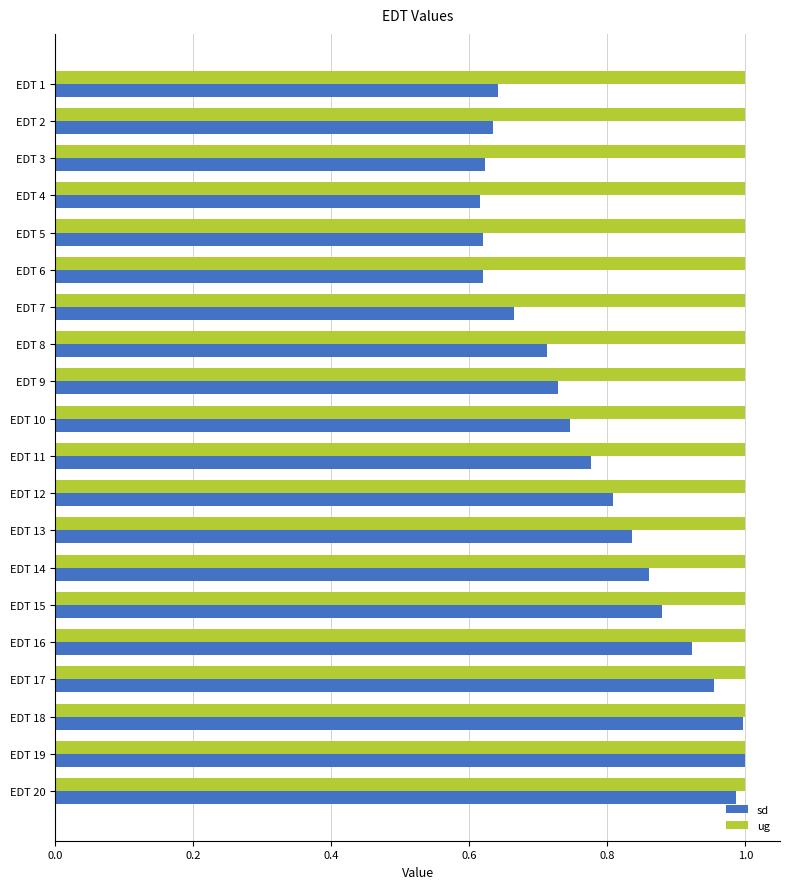

Which series has the largest total across all categories?

ug